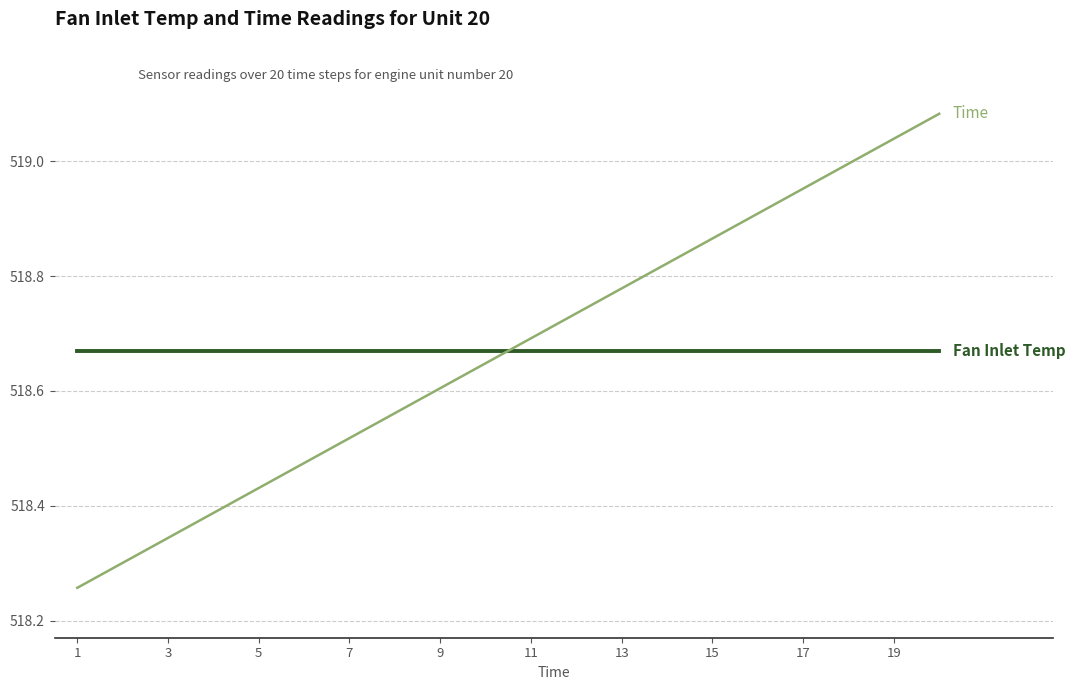

Which series has the largest total across all categories?

Fan Inlet Temp